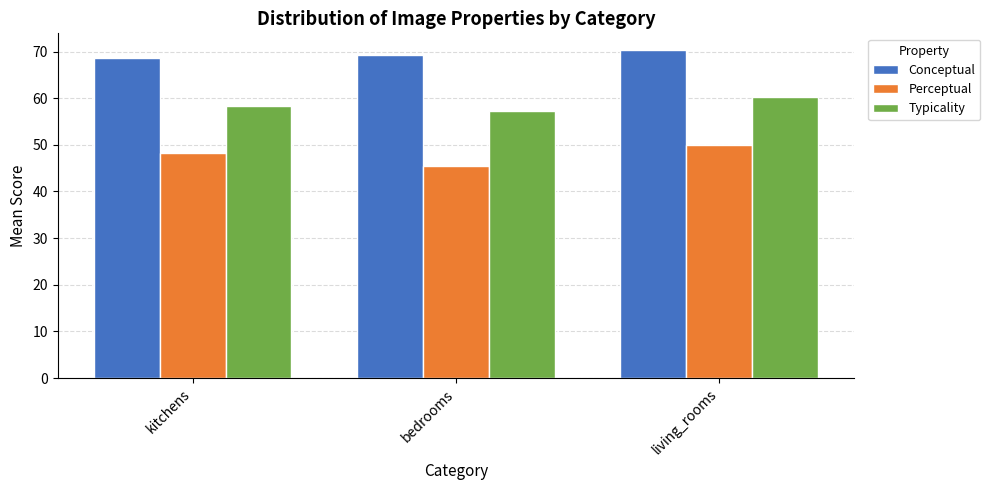

What are all the series names shown in the legend?

Conceptual, Perceptual, Typicality